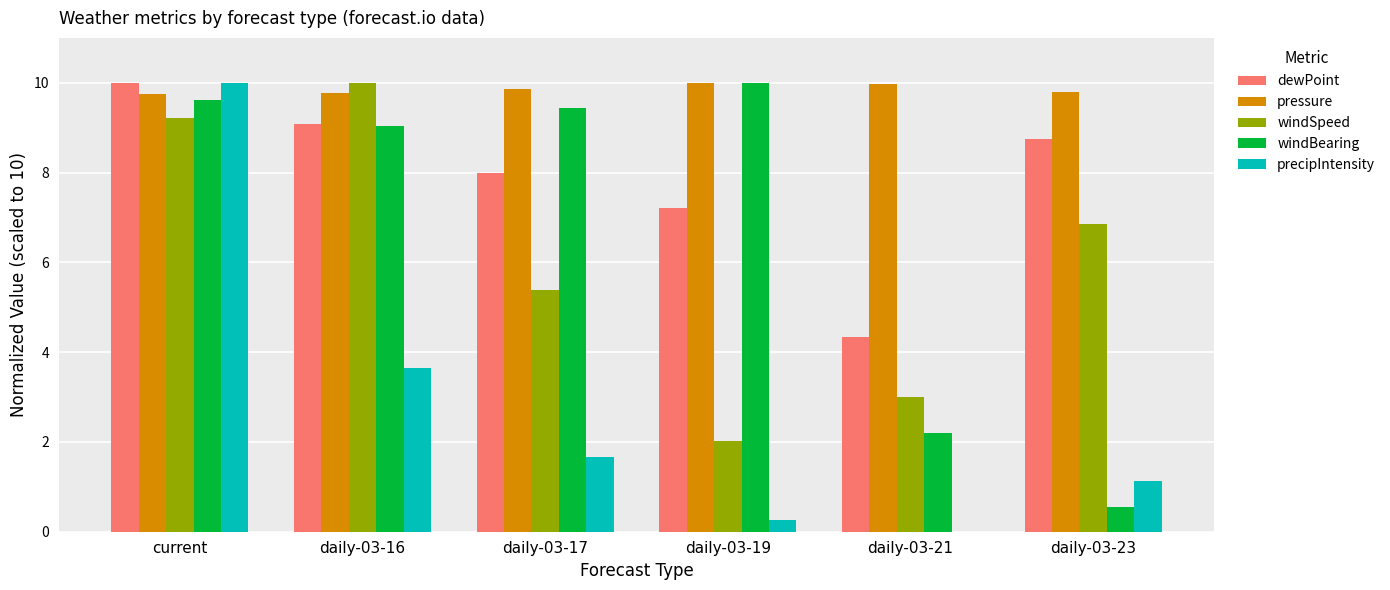

What is the sum of all precipIntensity values?

16.7